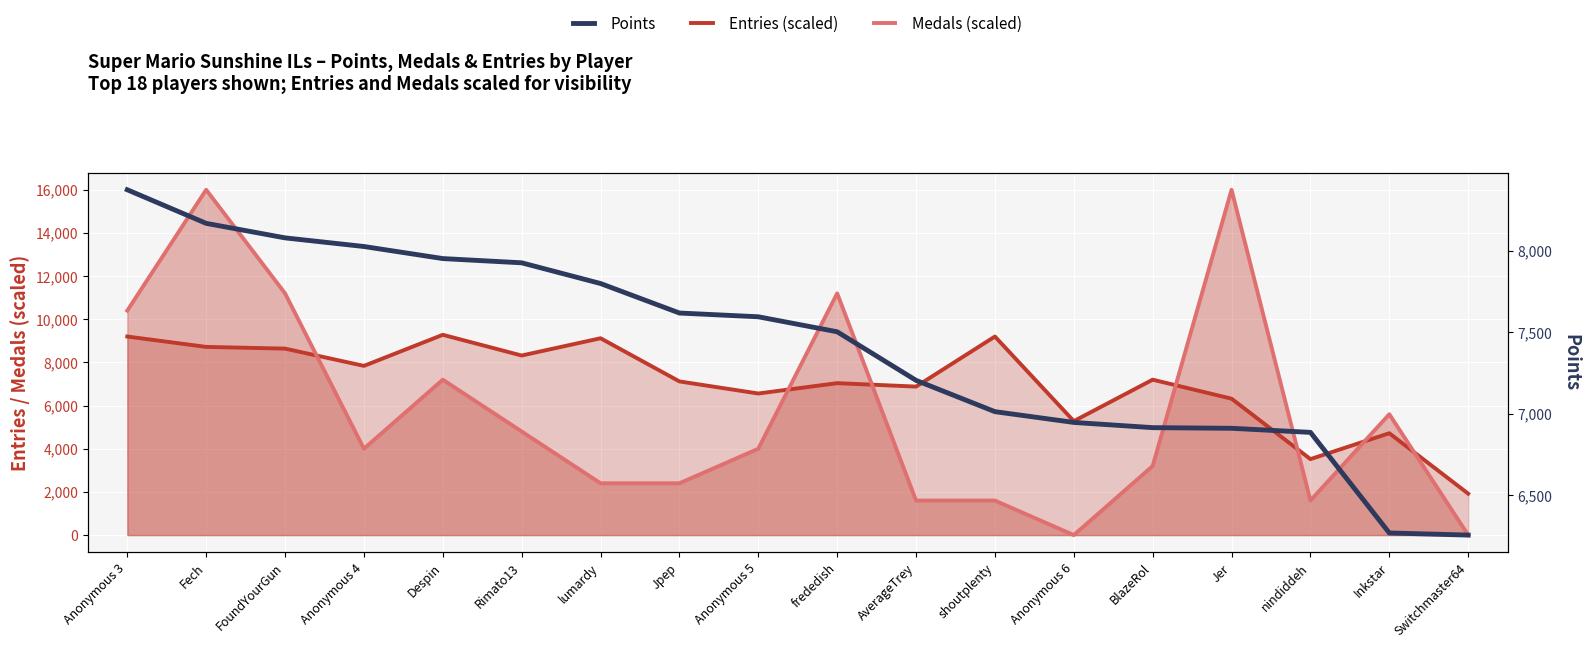

How many values in Medals (scaled) are above zero?

16